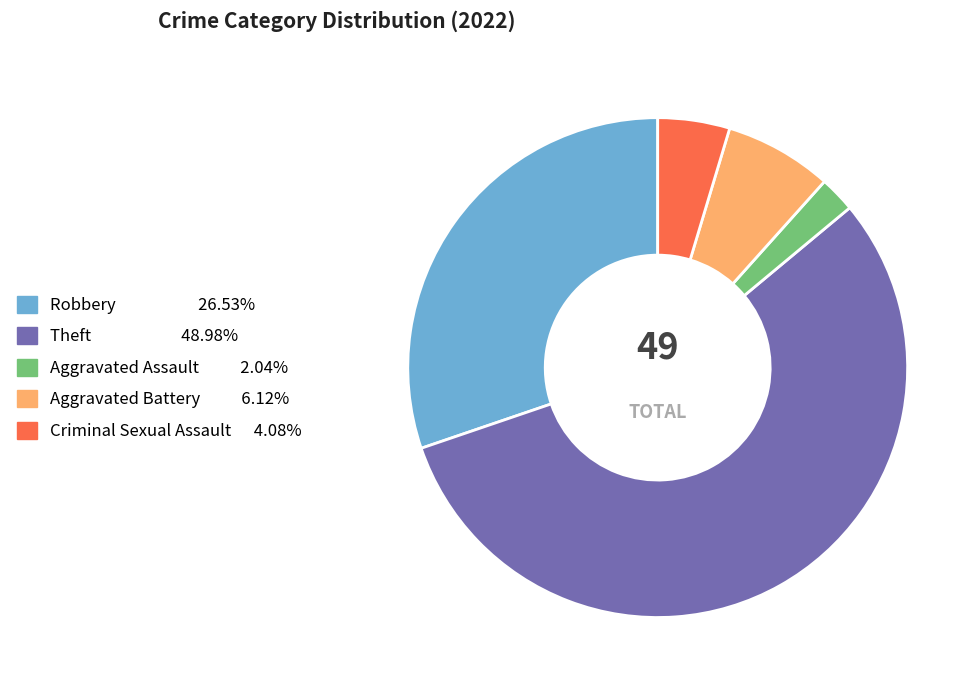

The Theft slice represents 70% of the pie. True or false?

False